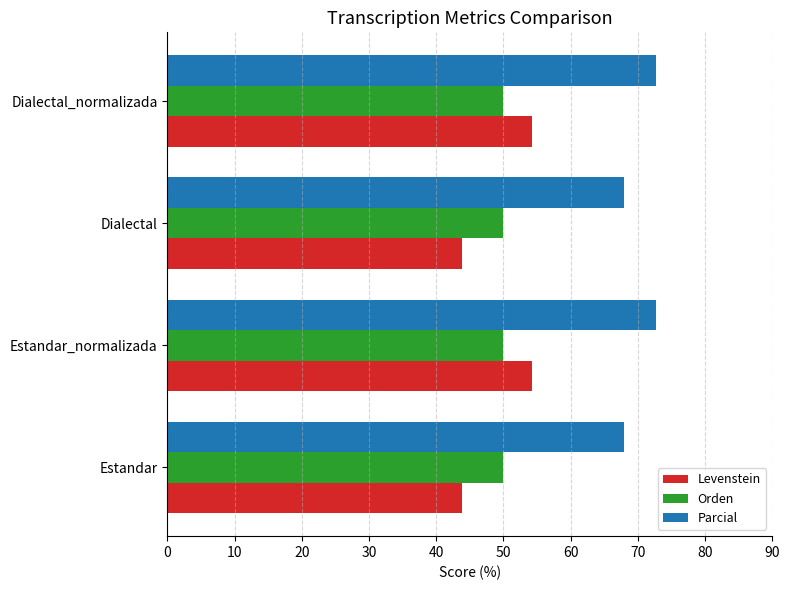

What is the approximate value of Orden at Dialectal?

50.0